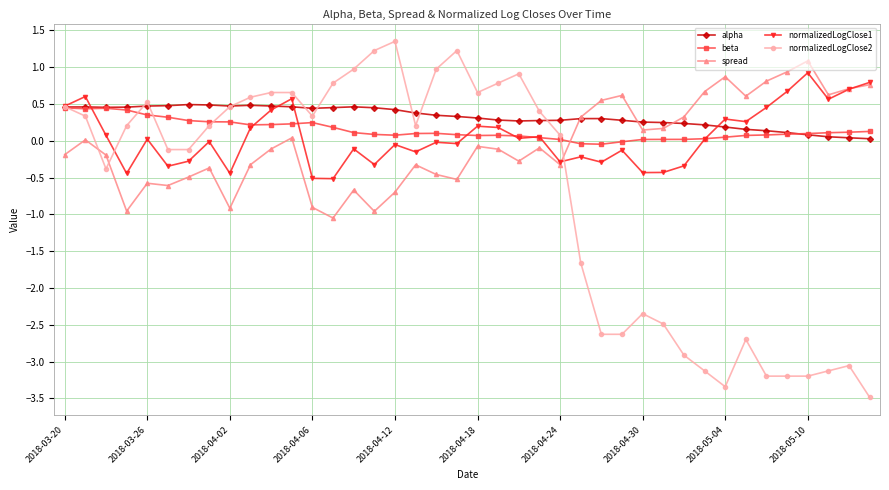

Which series has the largest range (max minus min)?

normalizedLogClose2